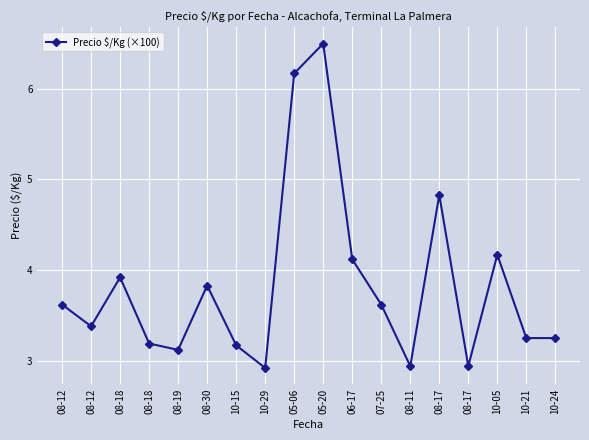

How many data points are above 3?

15